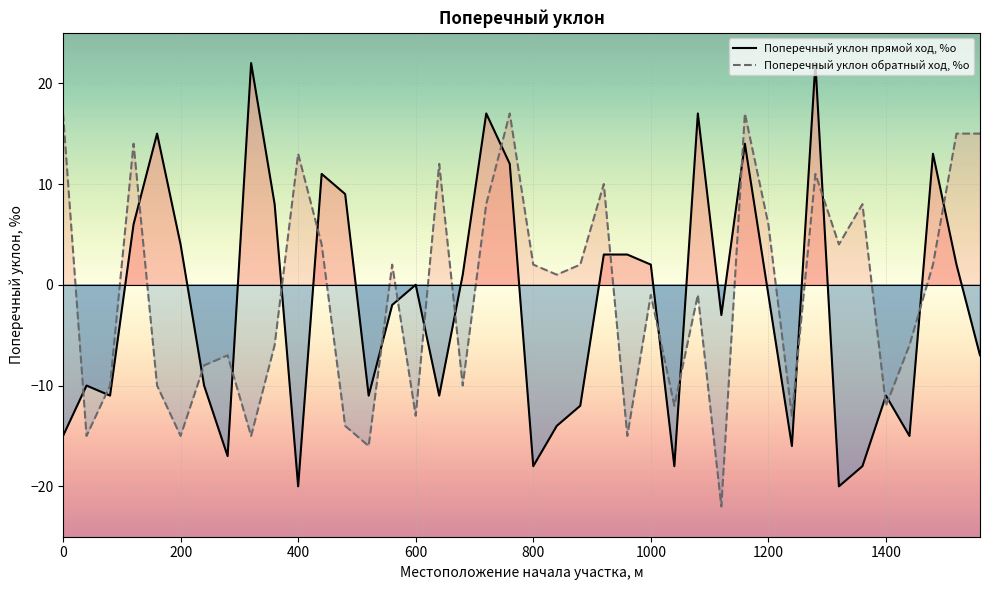

How many categories are shown in the chart?

40